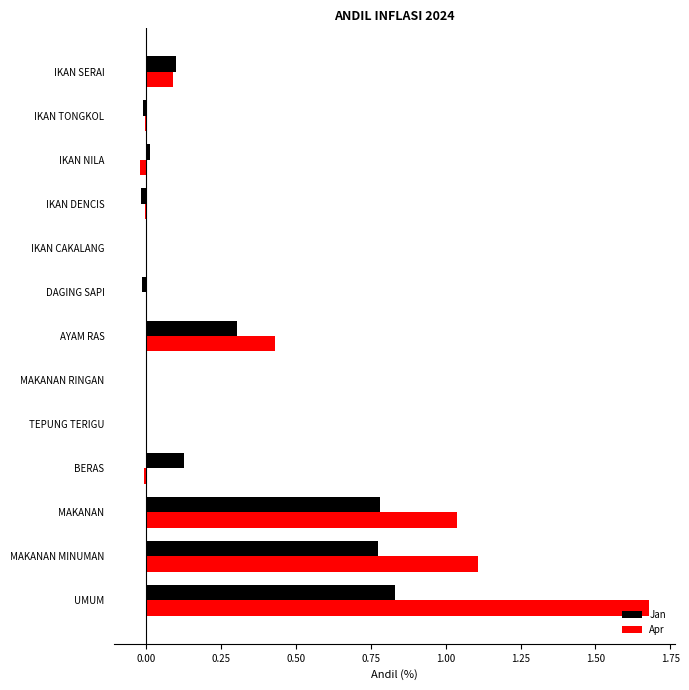

How many data points in Jan are above 0?

10